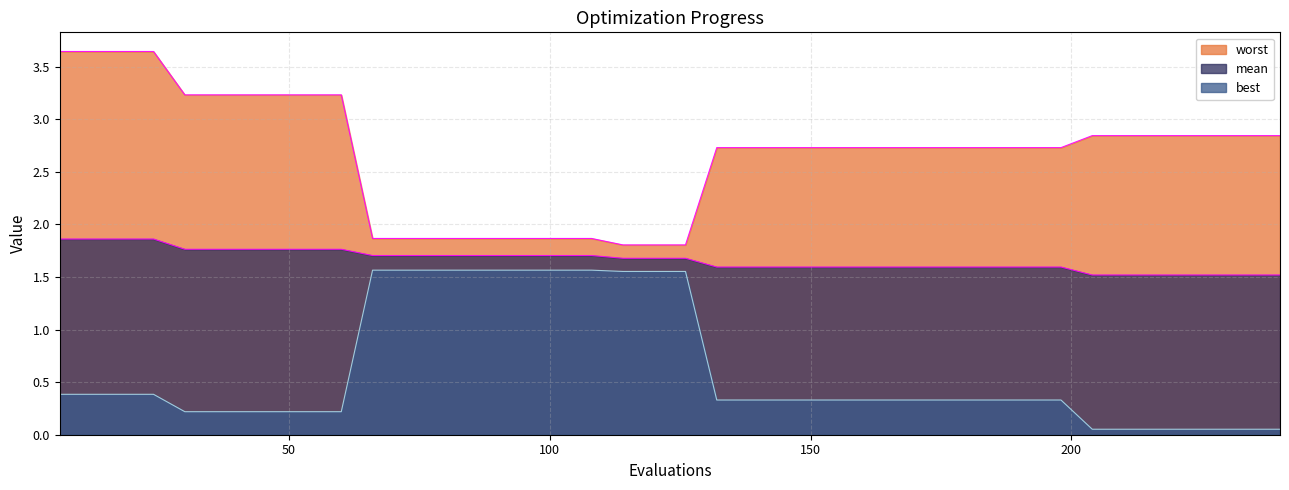

True or false: mean has a value of 1.8 at 60.

True